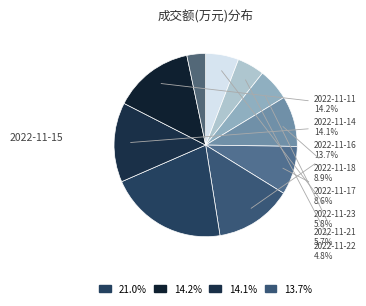

How many slices are in this pie chart?

10